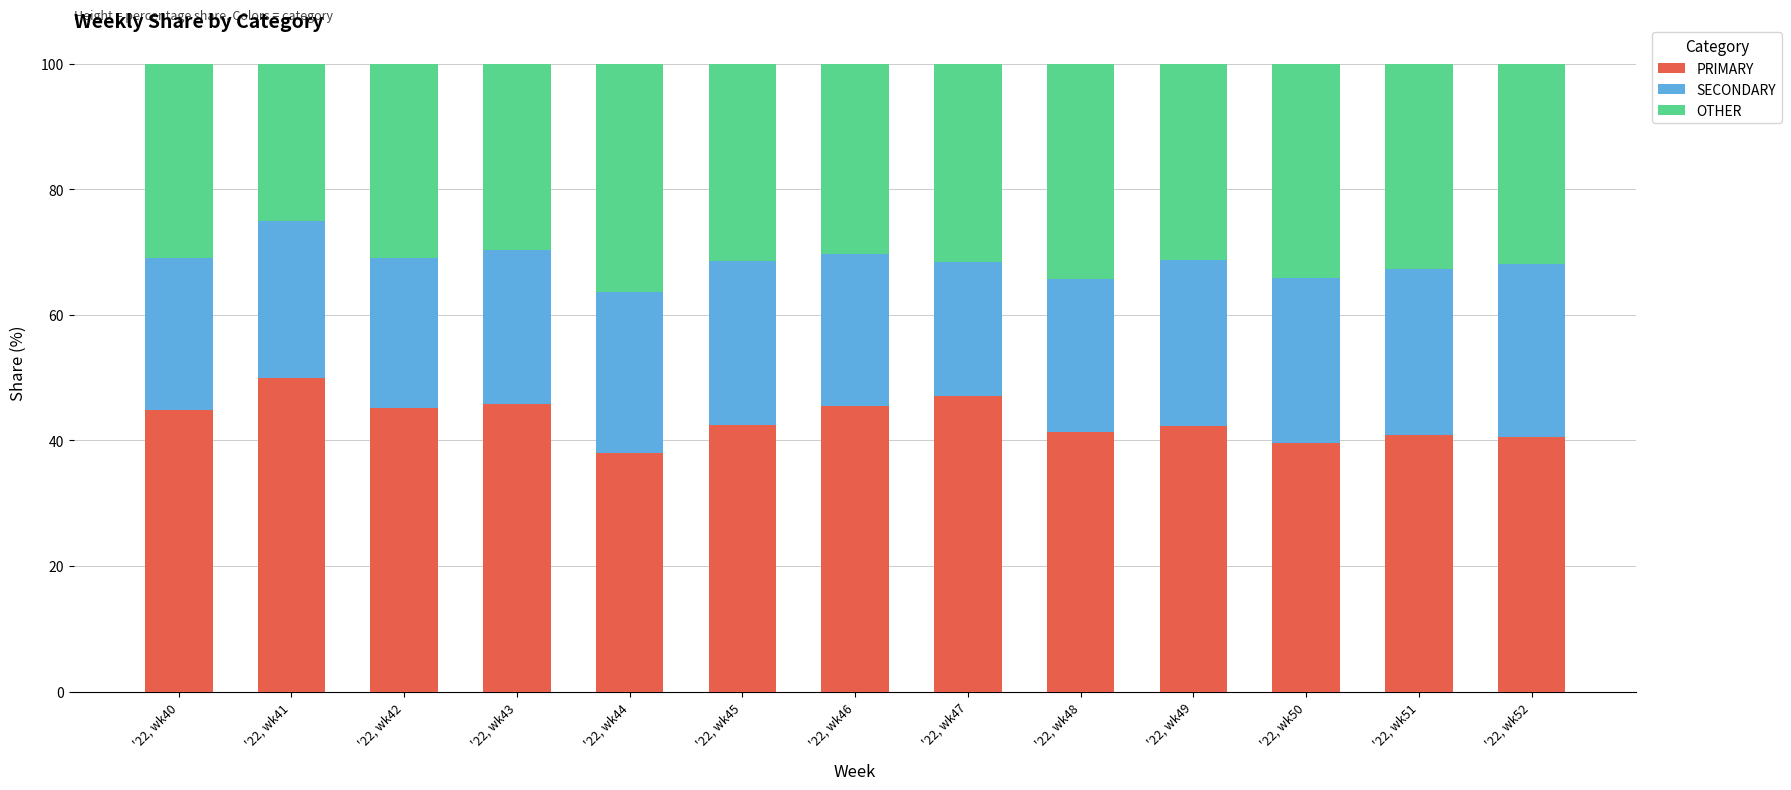

How many series are shown in this chart?

3